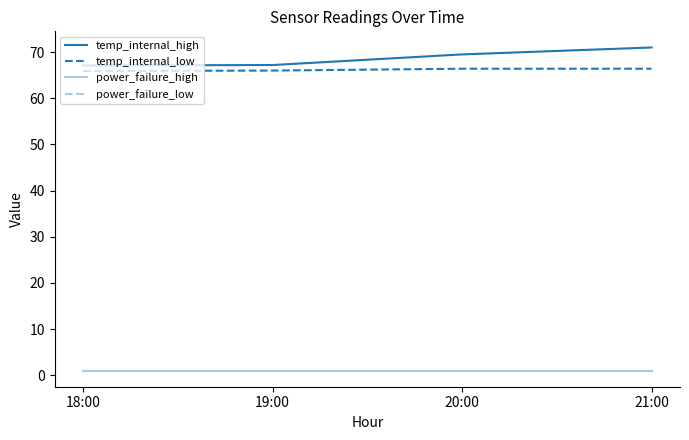

At which label does temp_internal_high first exceed 69?

20:00